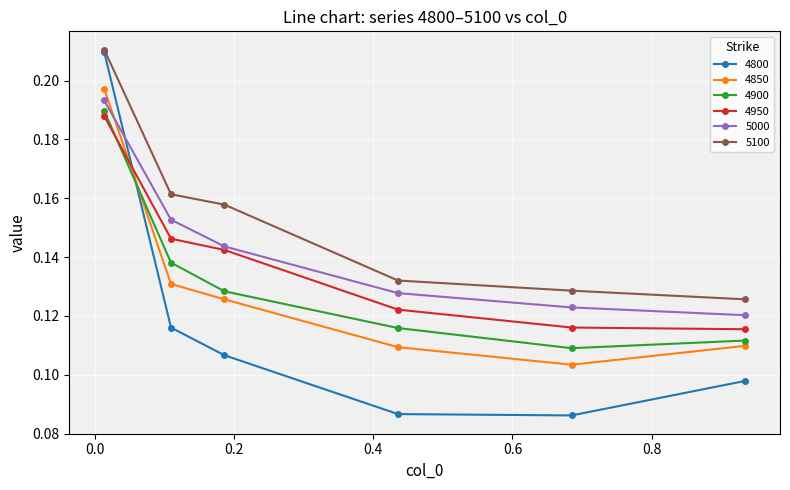

Which series has the largest range (max minus min)?

4800